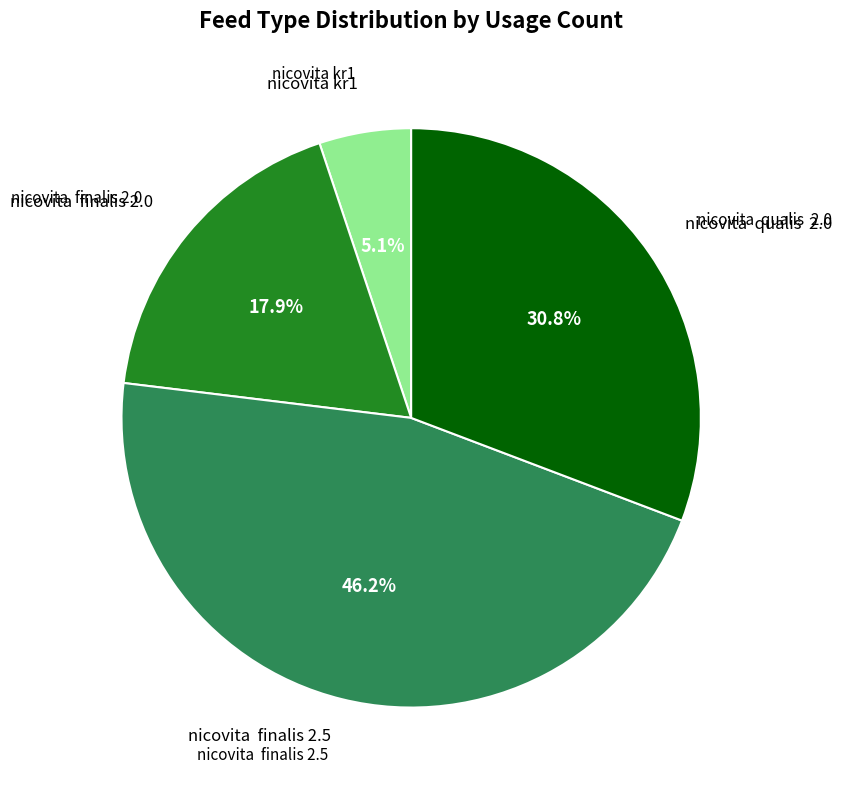

Does any single category account for the majority?

No